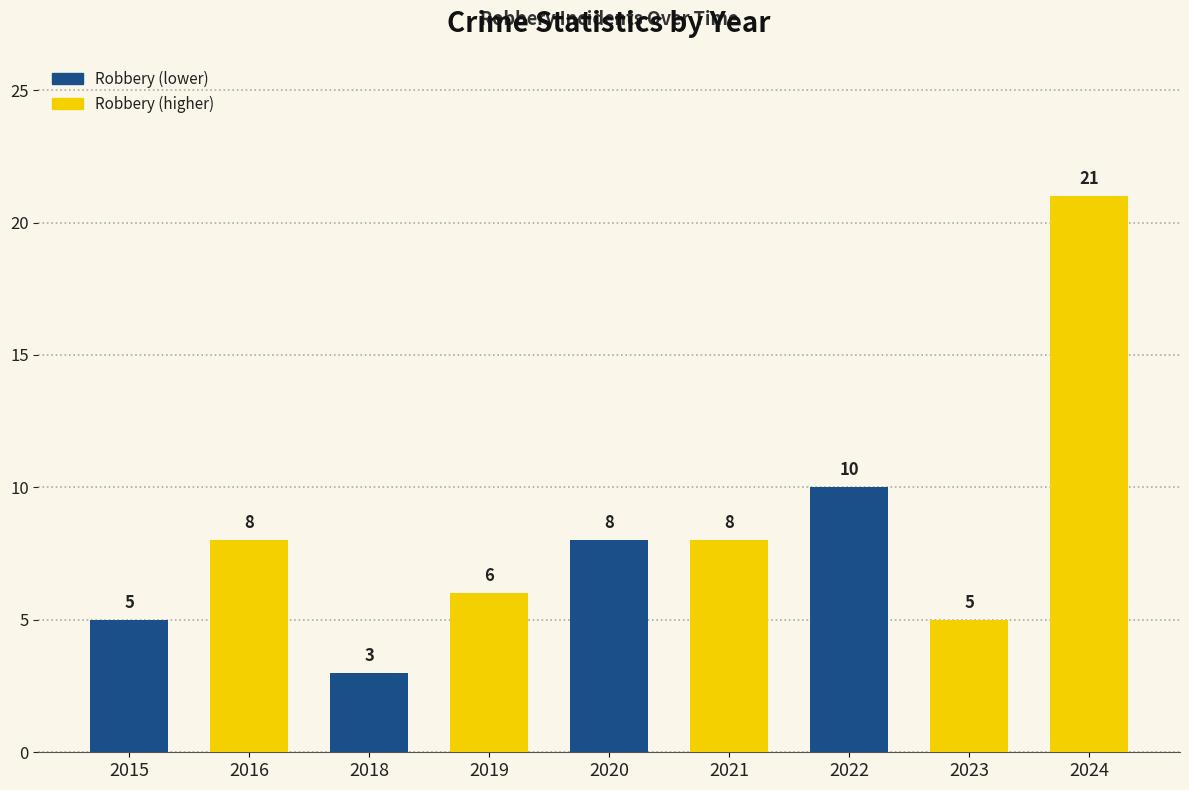

Count the number of data series in this chart.

1